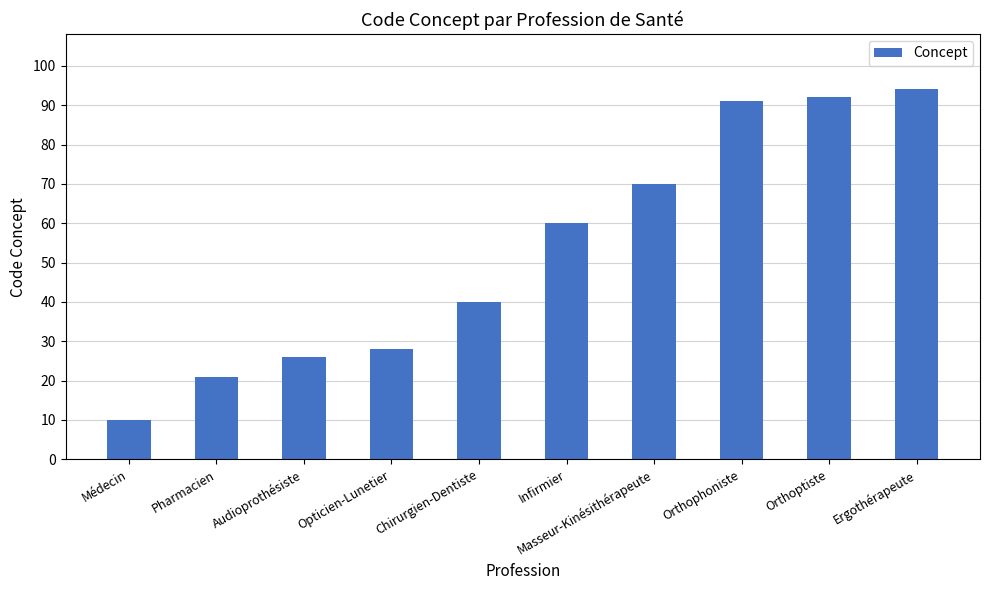

The value at Médecin is 17. True or false?

False